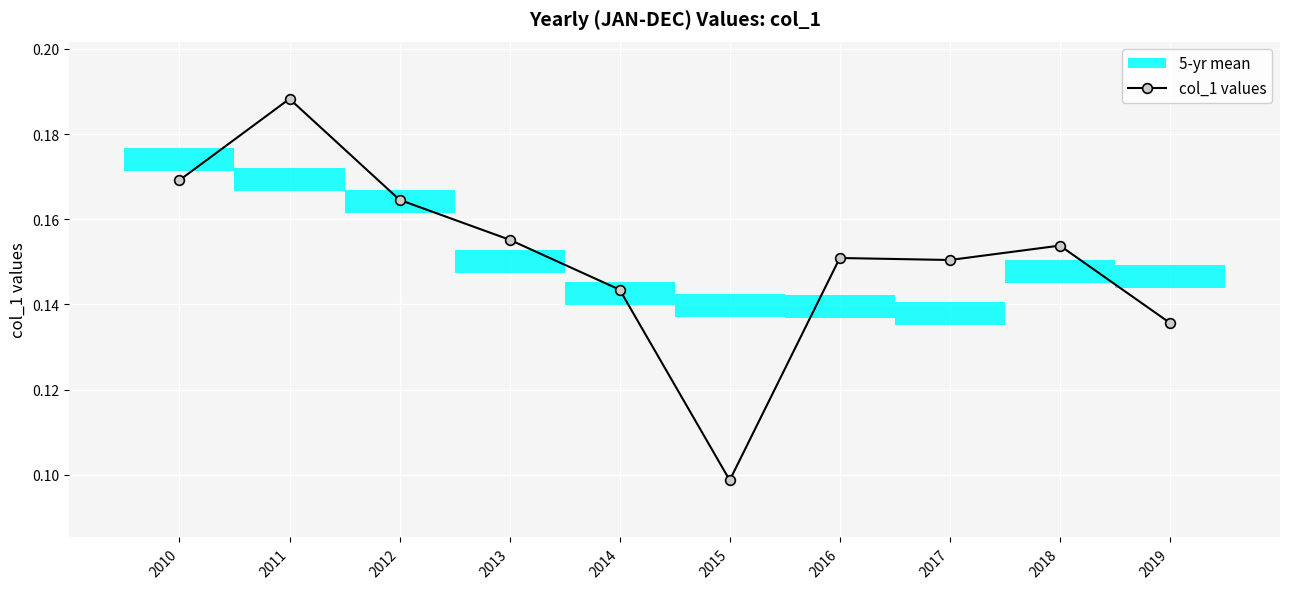

Is it true that the value at 2019 is 0.2?

False